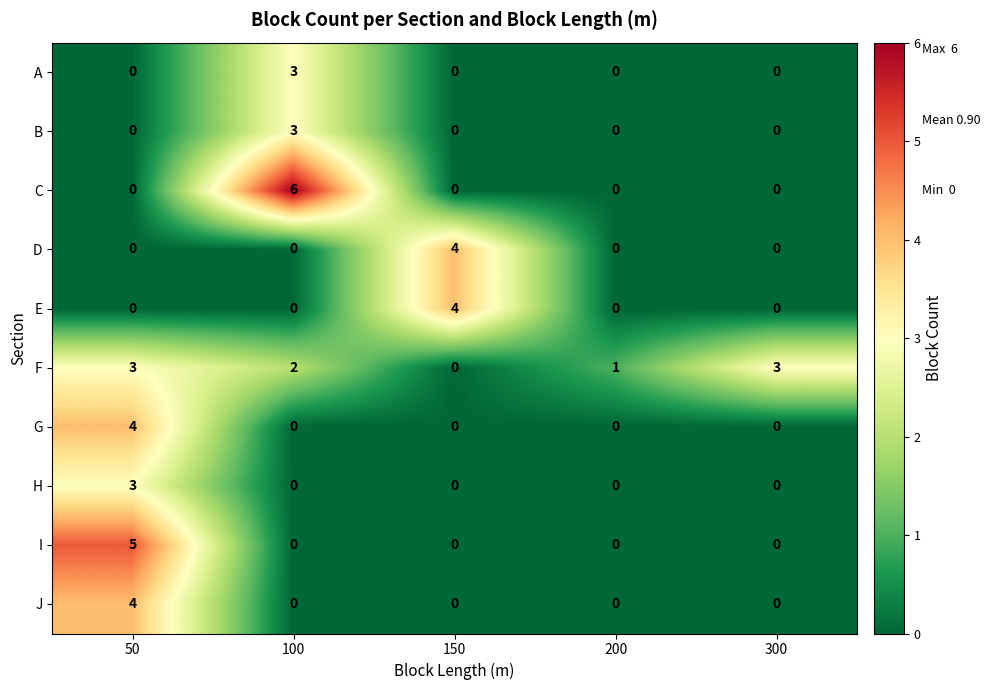

What is the spread (max minus min) of values at 150?

4